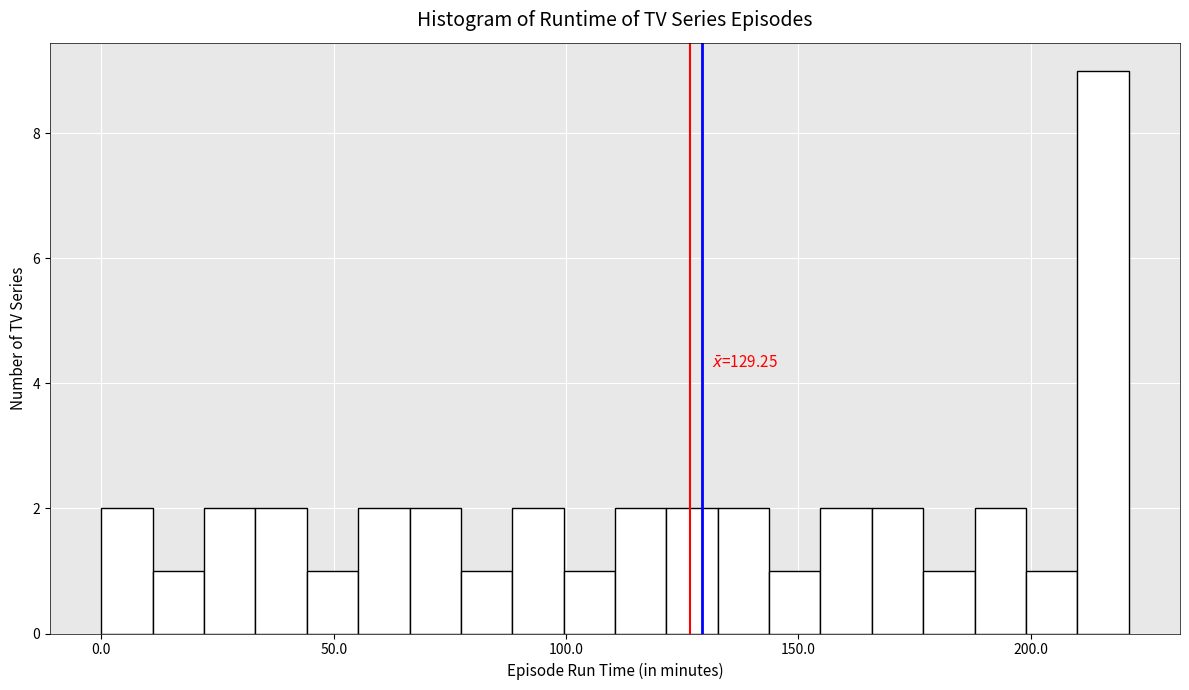

Read against the x-axis, roughly where is the centre of the tallest bar?

215